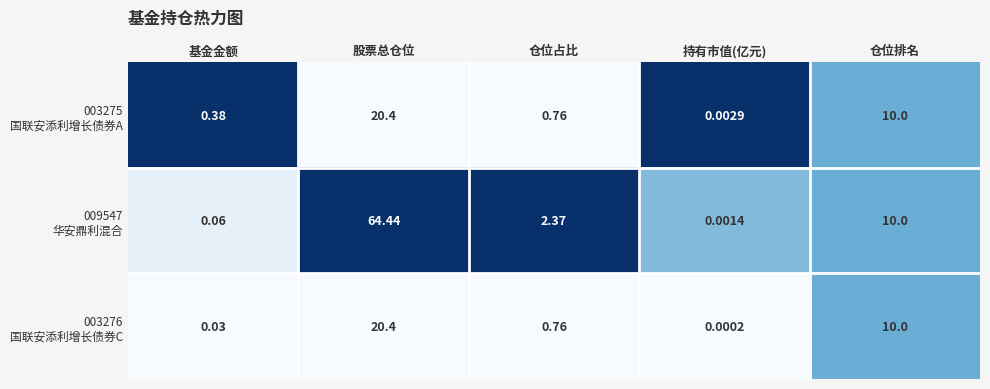

At which category is the sum across all series the highest?

股票总仓位